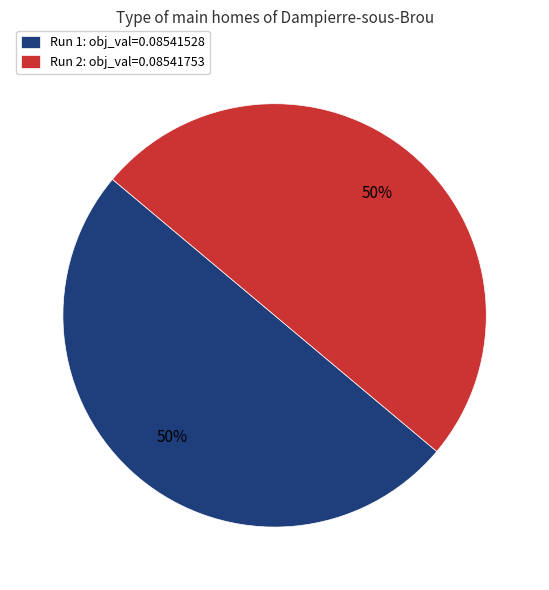

To the nearest percent, what is the average slice percentage?

50%